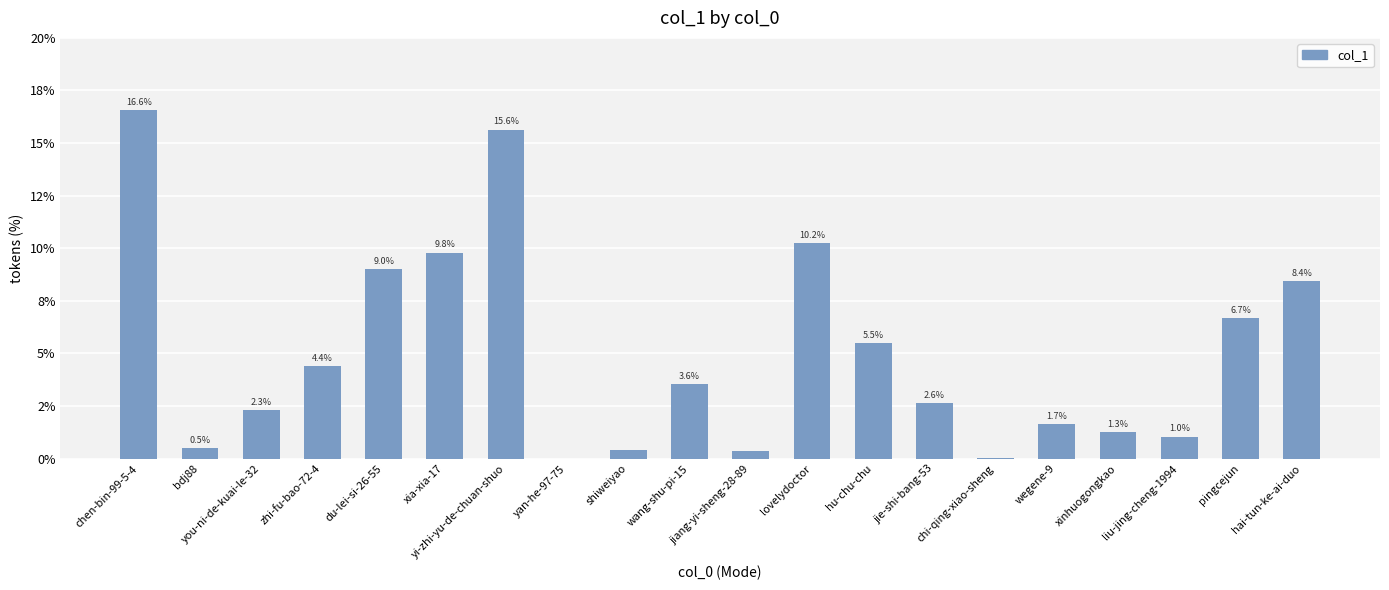

Count the number of data series in this chart.

1